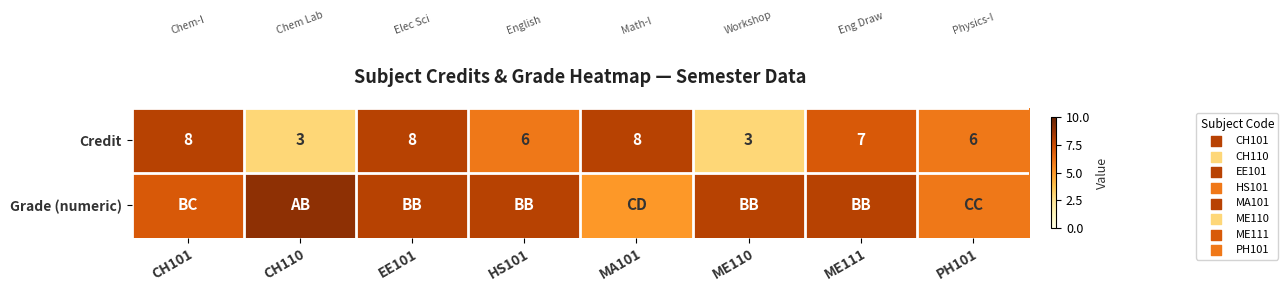

Where does the Credit series first go above 7?

CH101